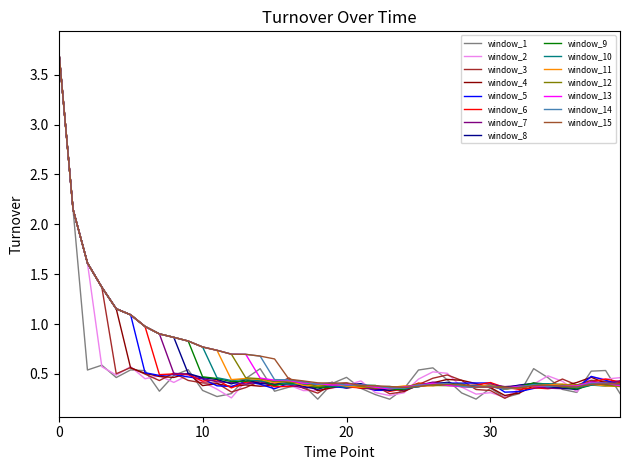

What are all the series names shown in the legend?

window_1, window_2, window_3, window_4, window_5, window_6, window_7, window_8, window_9, window_10, window_11, window_12, window_13, window_14, window_15